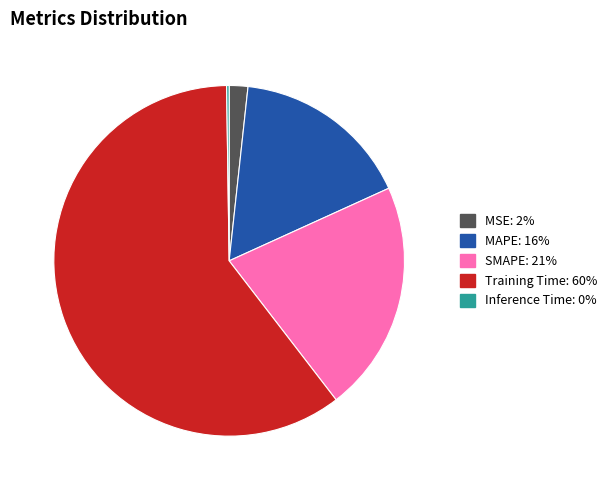

What is the majority slice?

Training Time